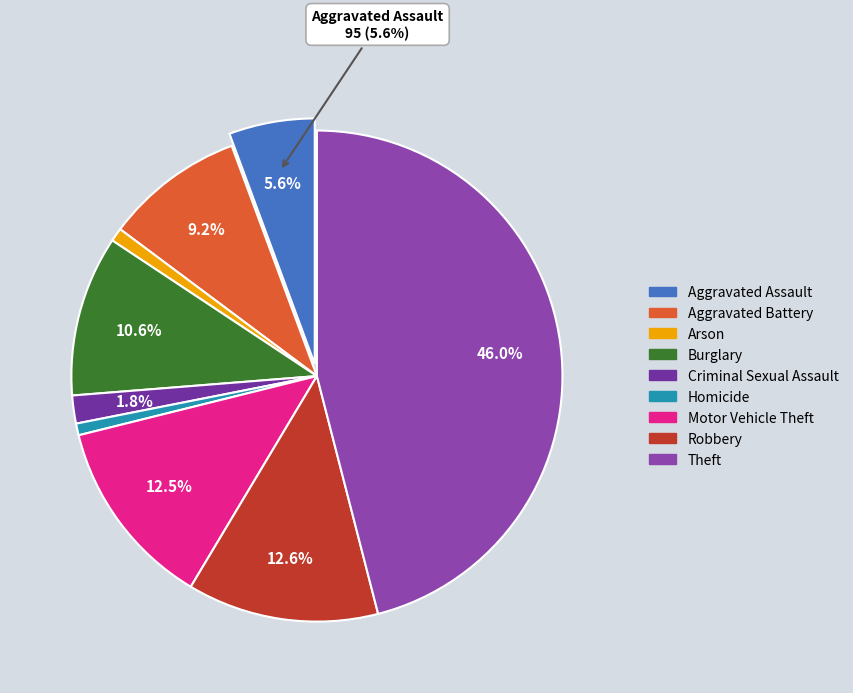

To the nearest percent, what is the difference between the Burglary and Aggravated Battery slice percentages?

1%